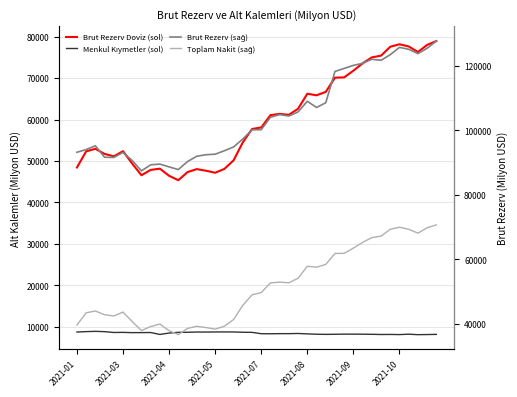

What are all the series names shown in the legend?

Brut Rezerv Doviz (sol), Menkul Kıymetler (sol), Brut Rezerv (sağ), Toplam Nakit (sağ)